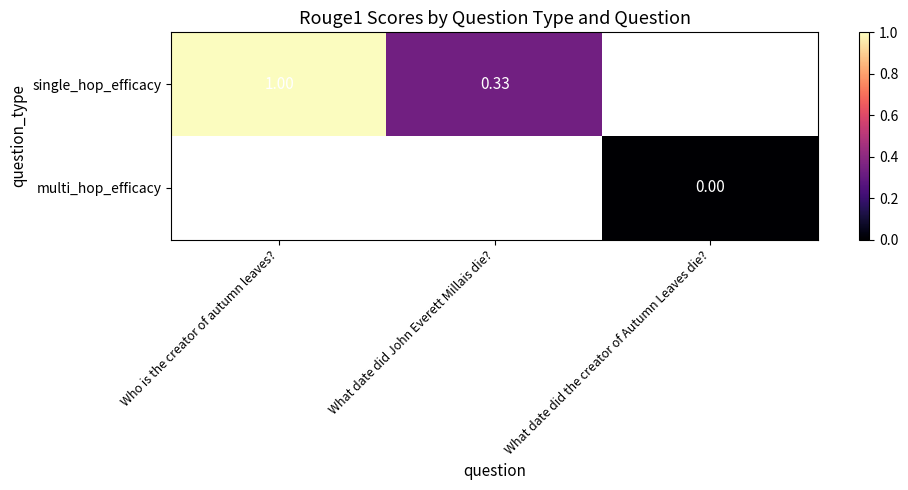

At how many categories does at least one series exceed 0?

2